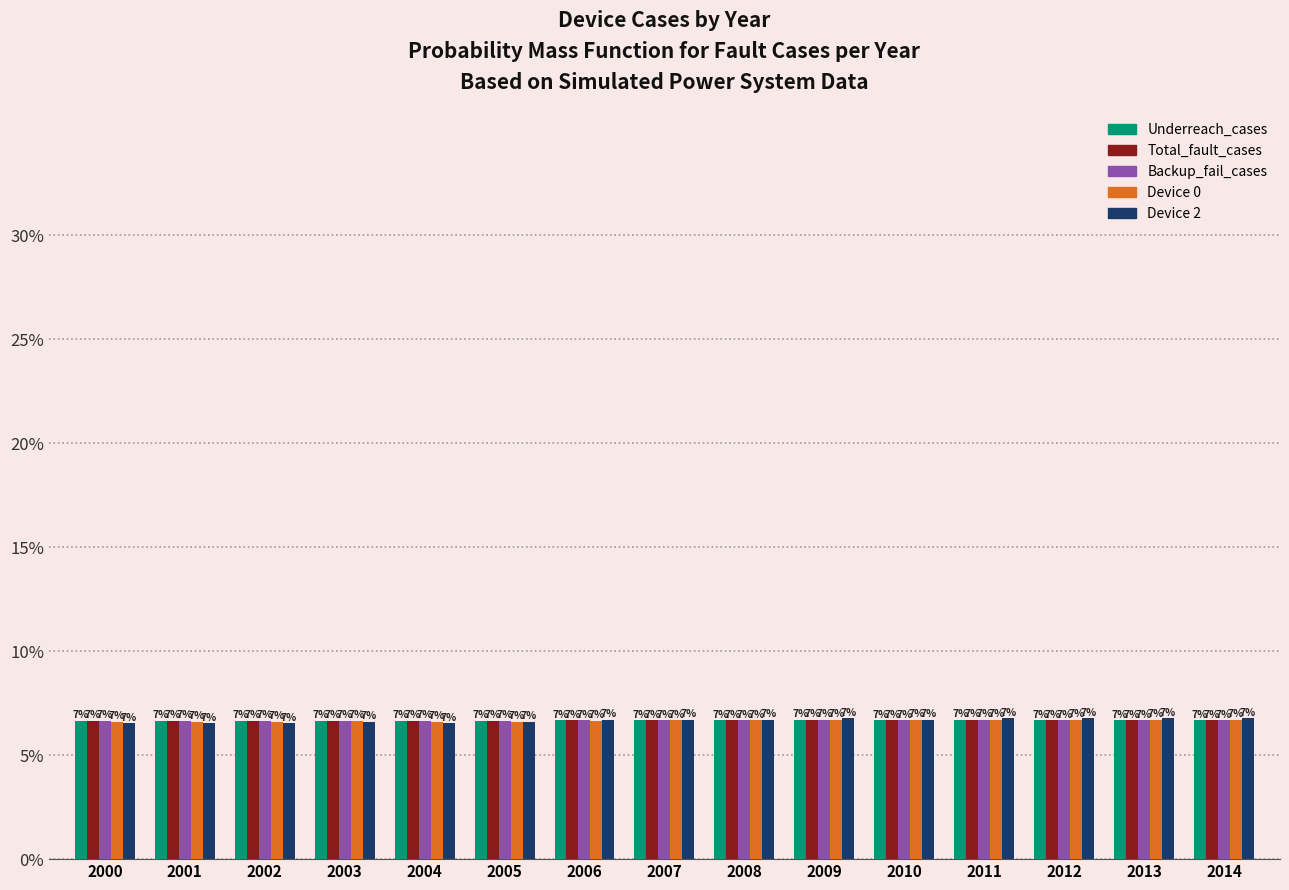

True or false: Device 2 has a value of 0.1 at 2006.

True